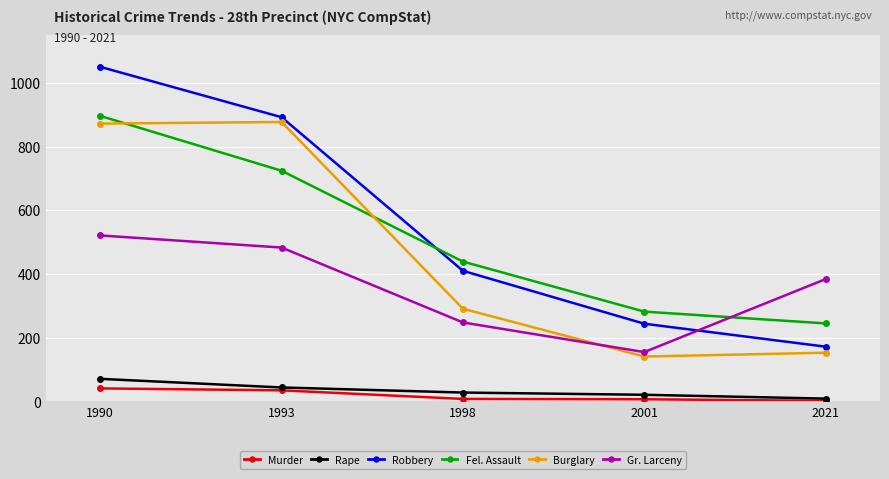

Is it true that Fel. Assault equals 439 at 1998?

True